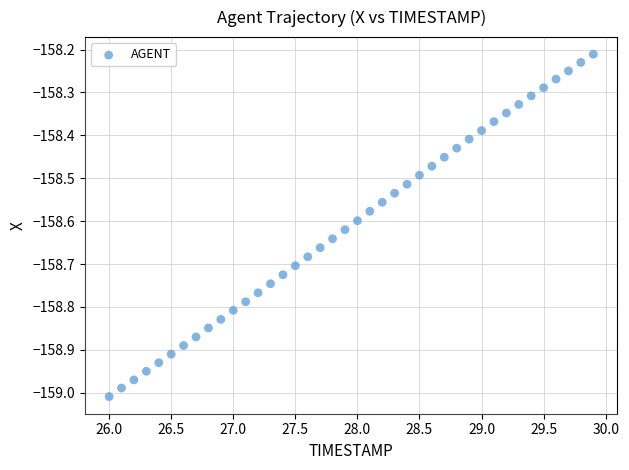

What is the range of Y values (max minus min)?

0.8